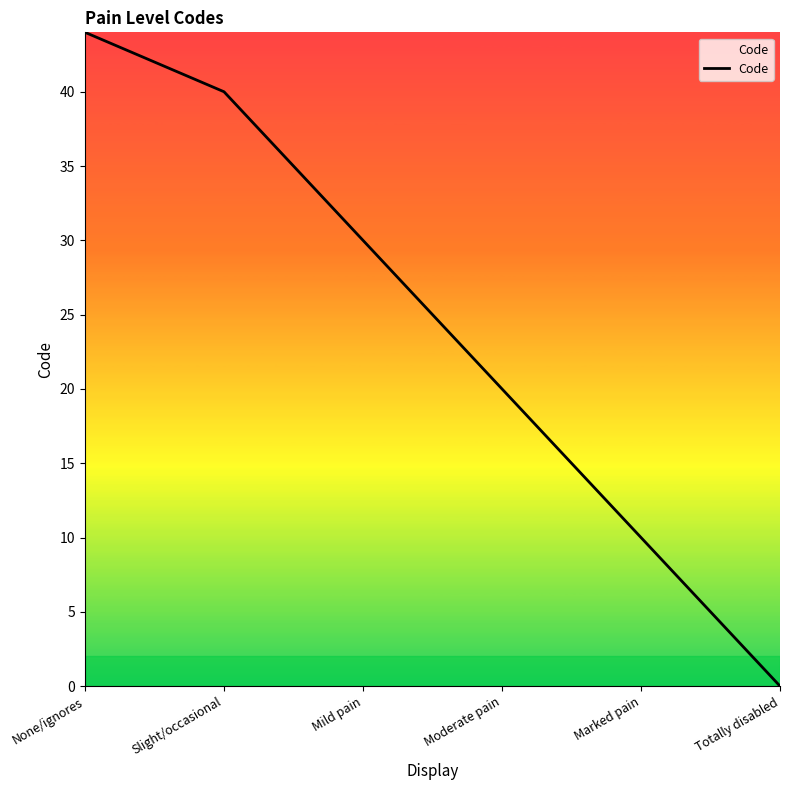

Read the value at Marked pain, to the nearest 10.

10